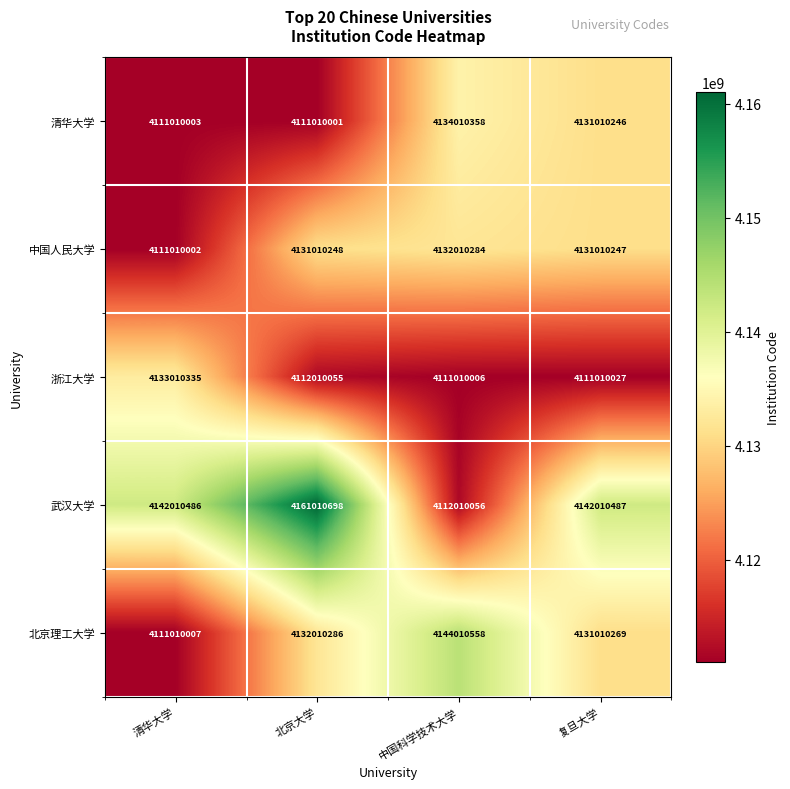

Reading left to right, transcribe all the data shown in this chart.

清华大学: 清华大学=4111010003	北京大学=4111010001	中国科学技术大学=4134010358	复旦大学=4131010246
中国人民大学: 清华大学=4111010002	北京大学=4131010248	中国科学技术大学=4132010284	复旦大学=4131010247
浙江大学: 清华大学=4133010335	北京大学=4112010055	中国科学技术大学=4111010006	复旦大学=4111010027
武汉大学: 清华大学=4142010486	北京大学=4161010698	中国科学技术大学=4112010056	复旦大学=4142010487
北京理工大学: 清华大学=4111010007	北京大学=4132010286	中国科学技术大学=4144010558	复旦大学=4131010269